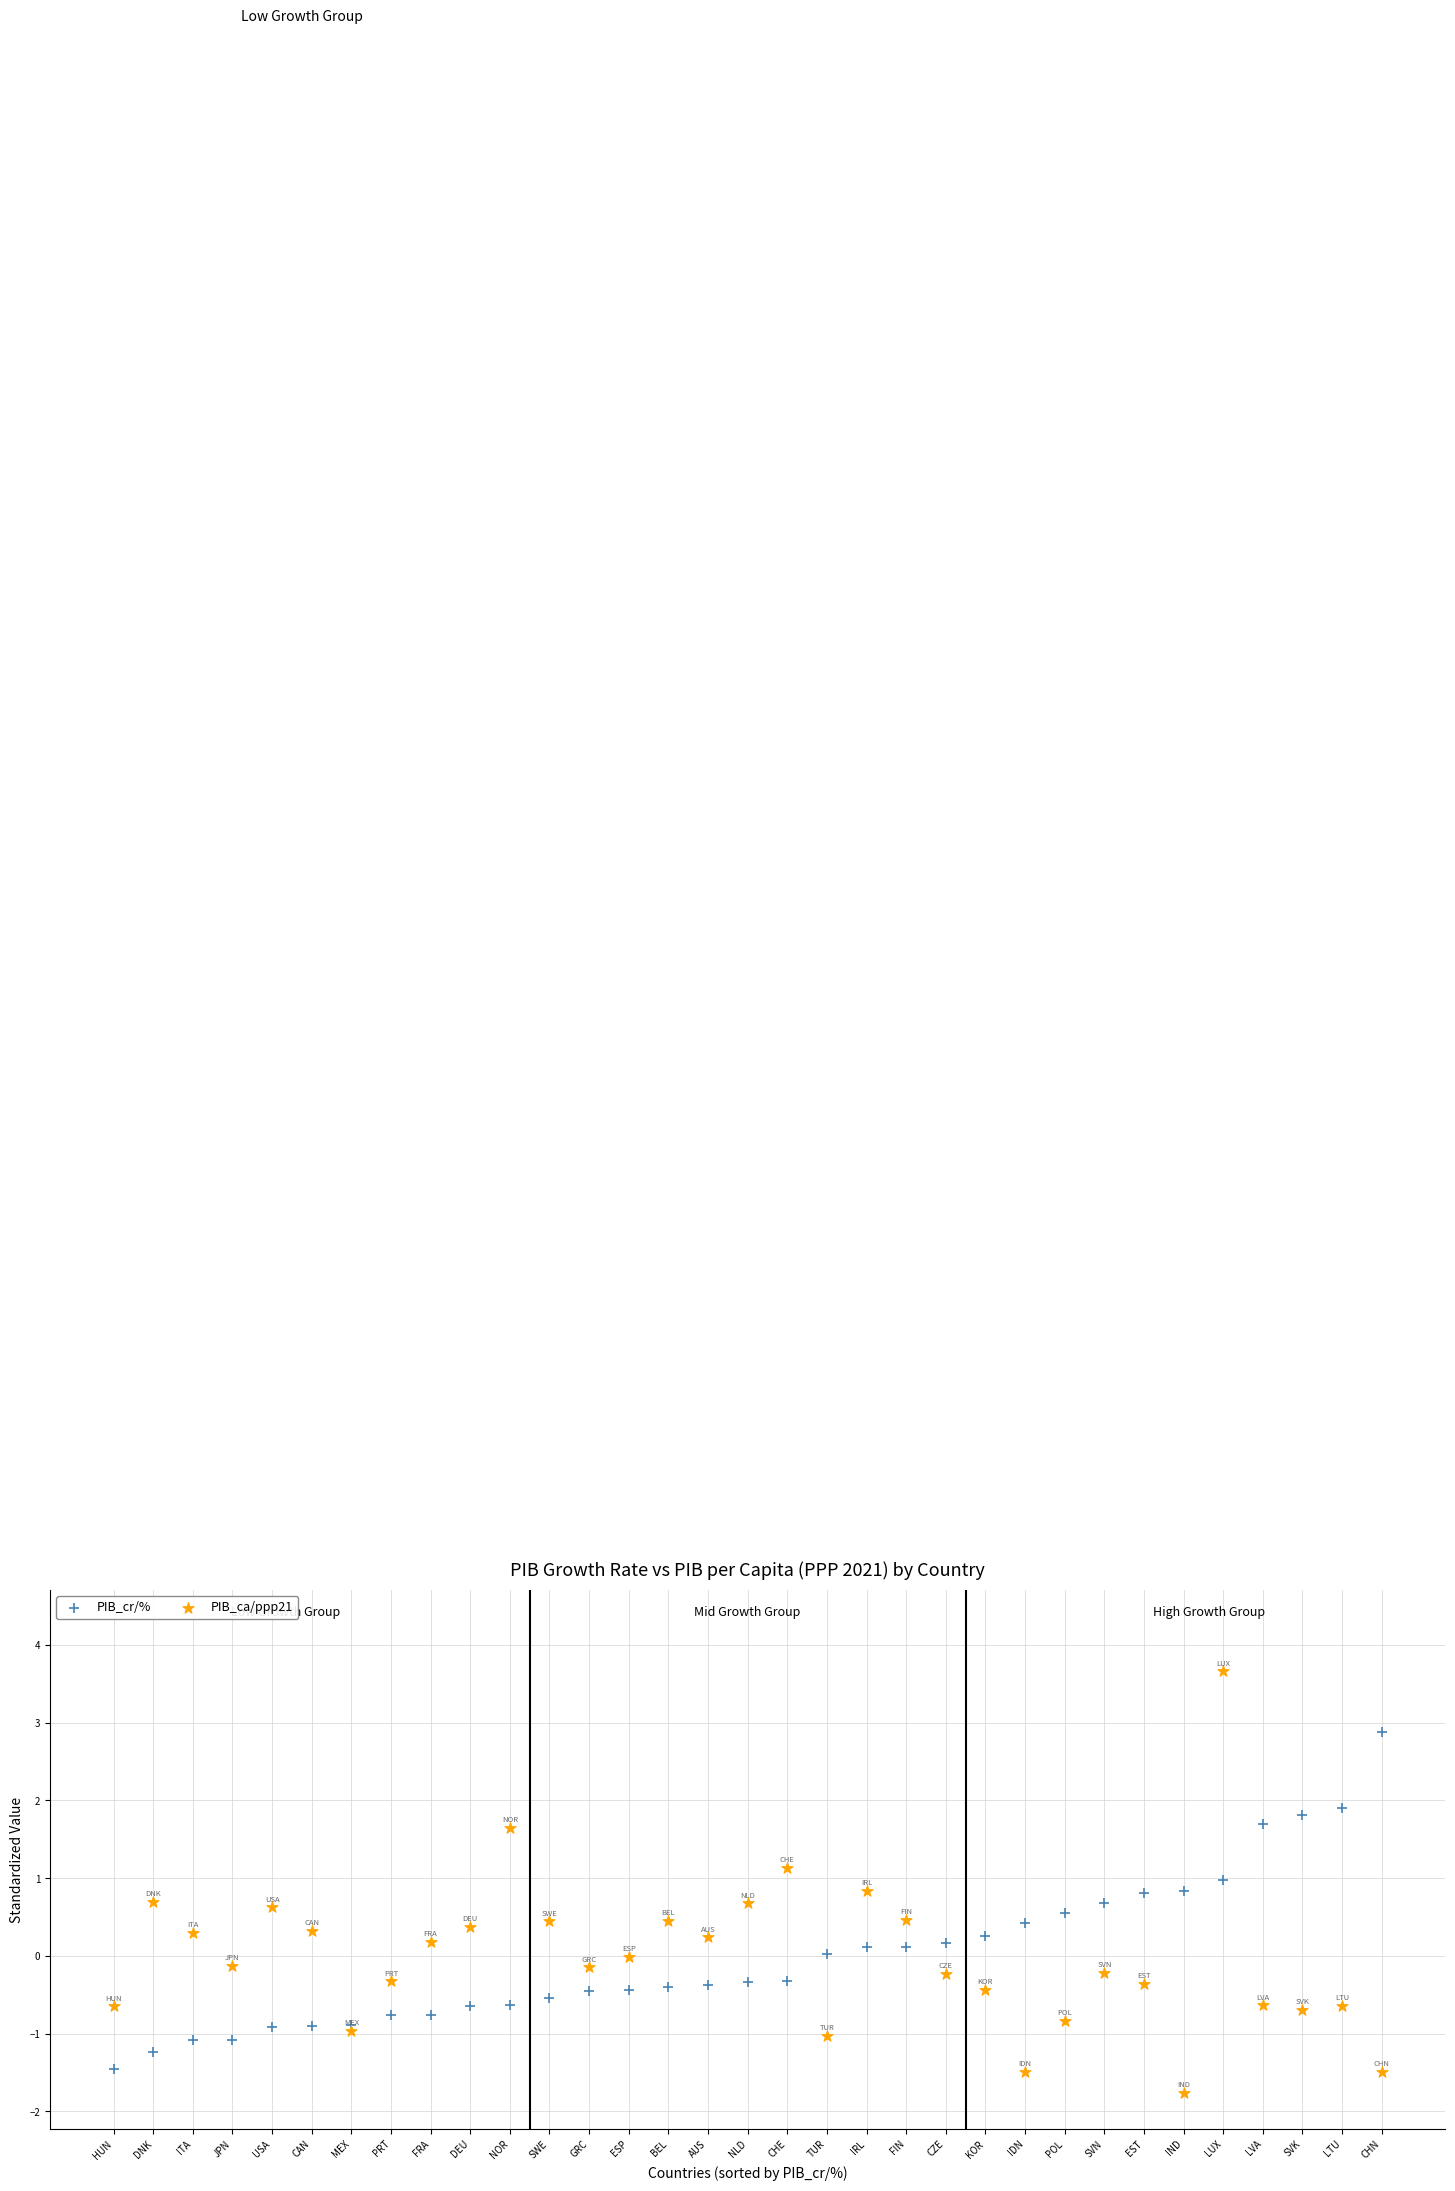

Which series has the widest spread of Y values?

PIB_ca/ppp21